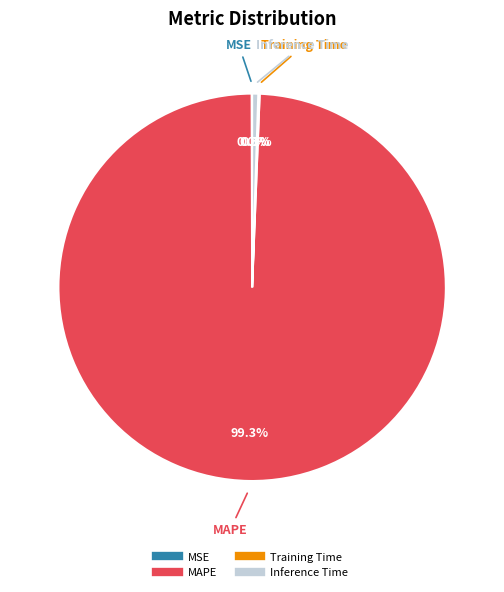

Is there a majority slice in this chart?

Yes